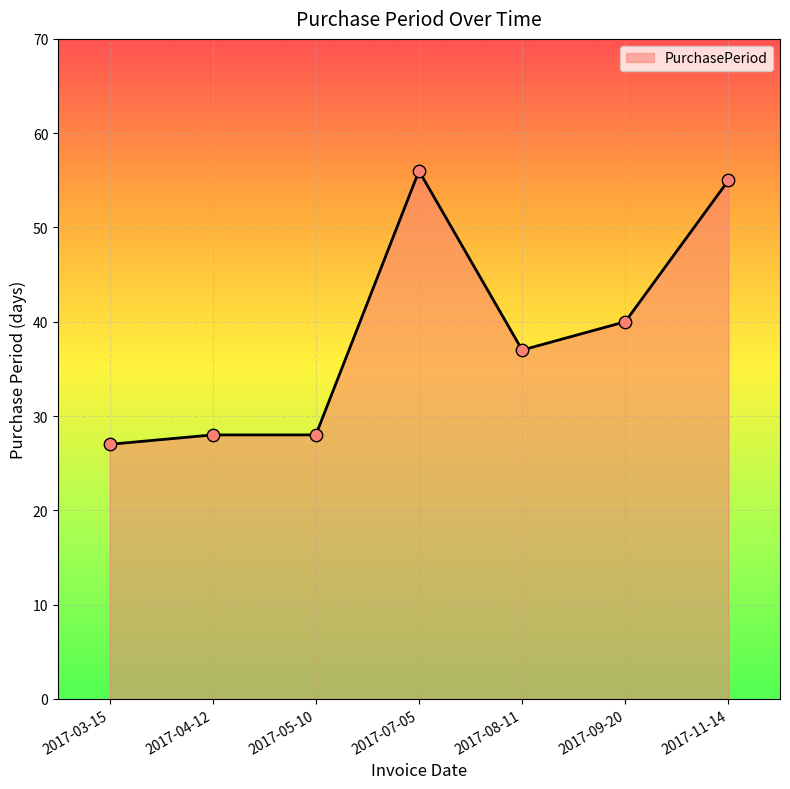

What is the change in value from 2017-08-11 to 2017-11-14?

+18